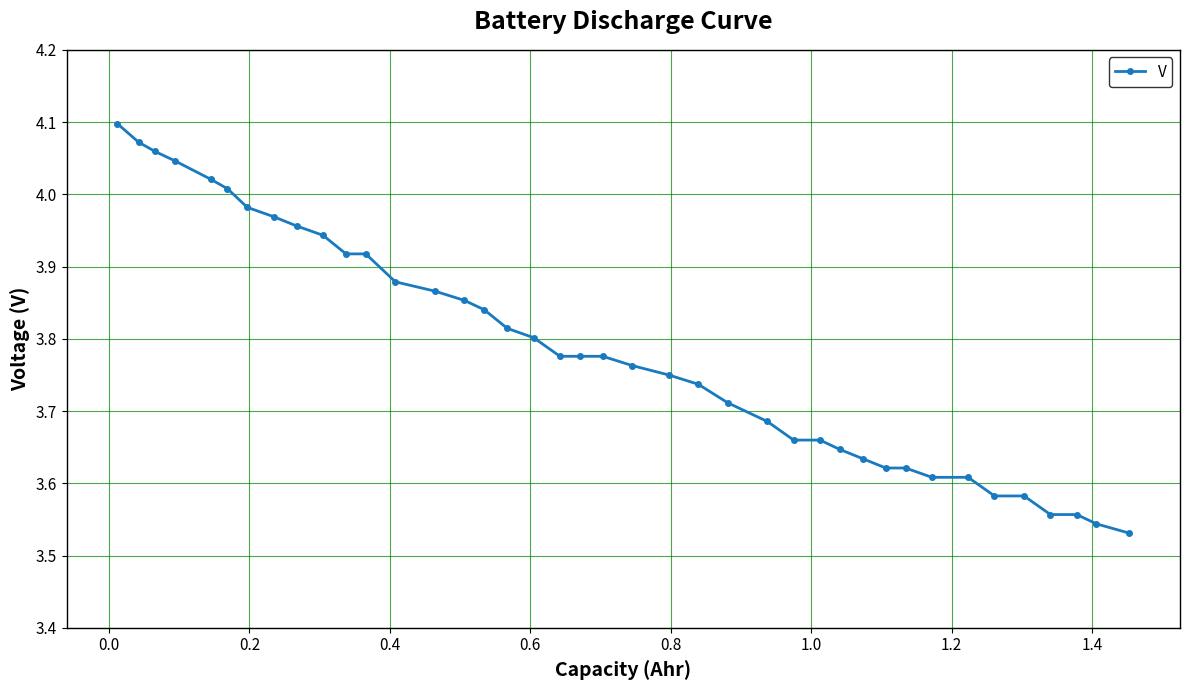

What is the difference between the maximum and minimum values?

0.6